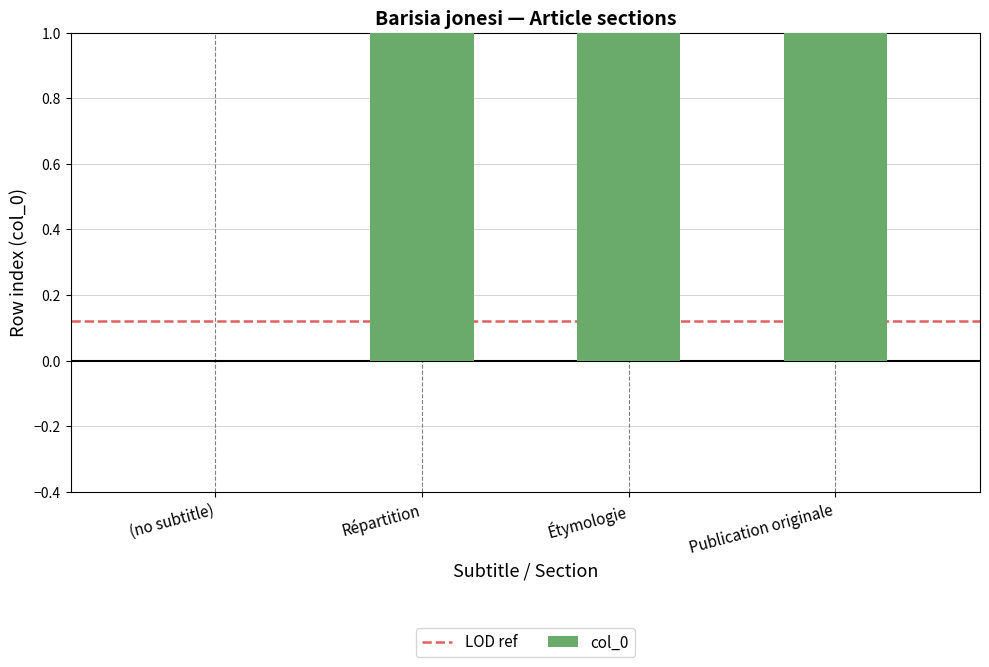

How many categories are shown in the chart?

4